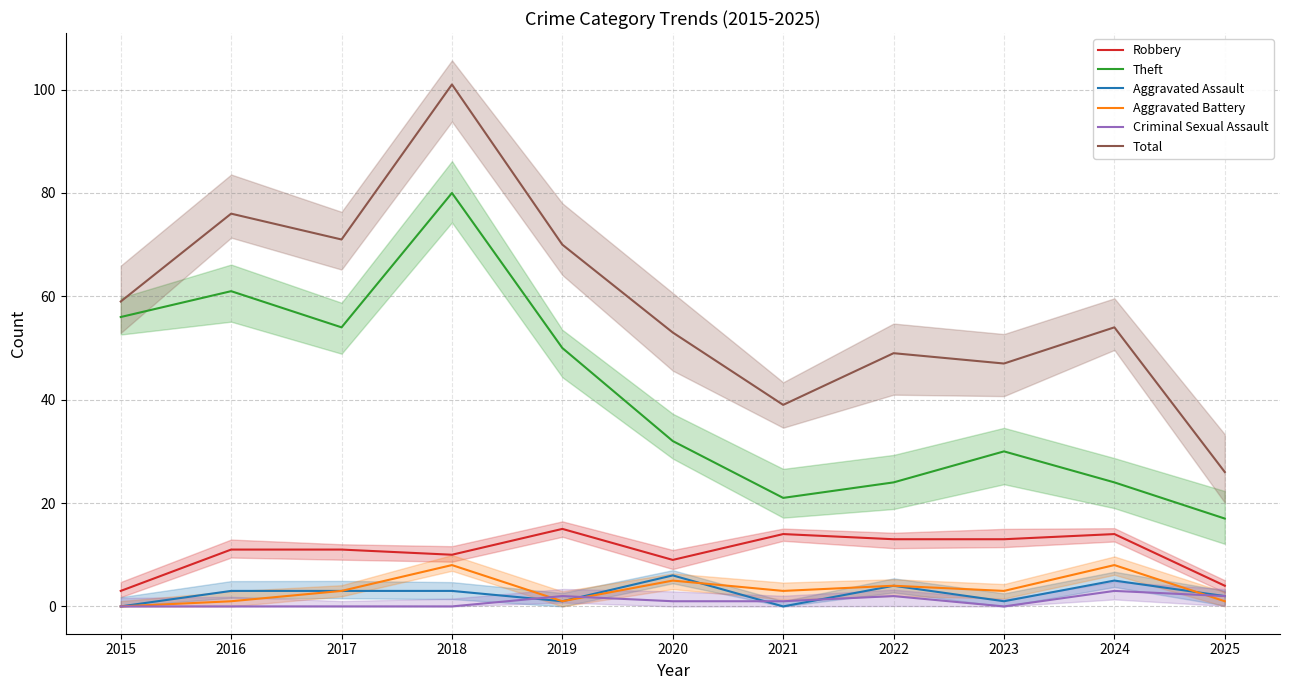

At which category does Theft reach its first local valley?

2017